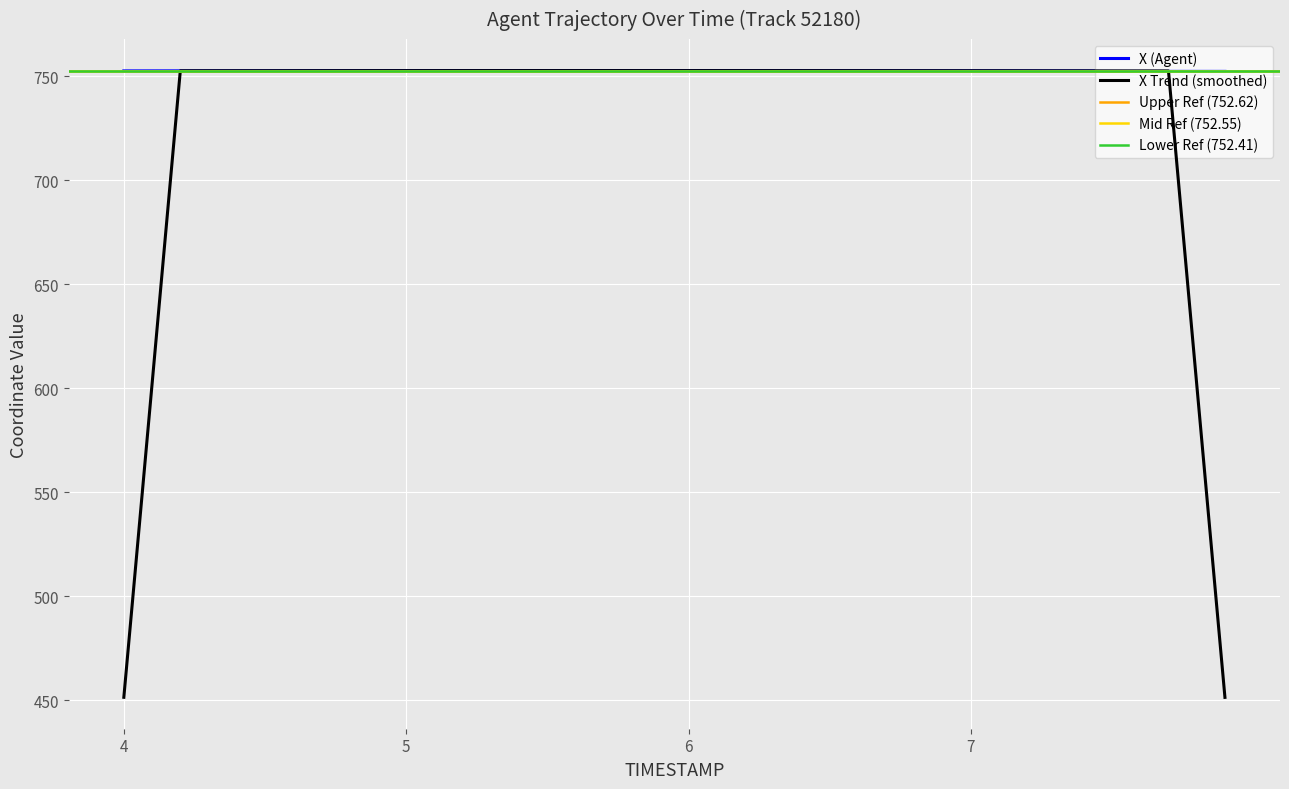

The value of X Trend (smoothed) at 7 is 347.3. True or false?

False